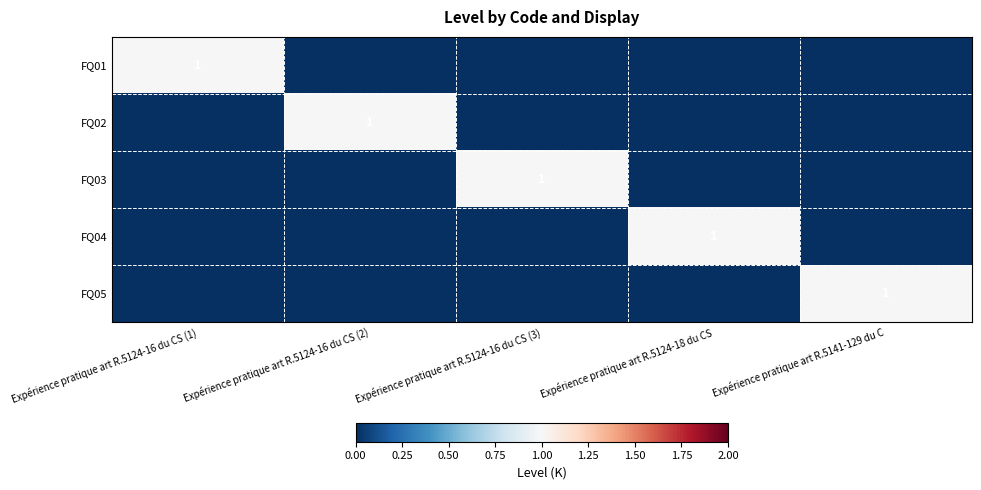

Is it true that FQ01 equals 1 at Expérience pratique art R.5124-16 du CS (1)?

True